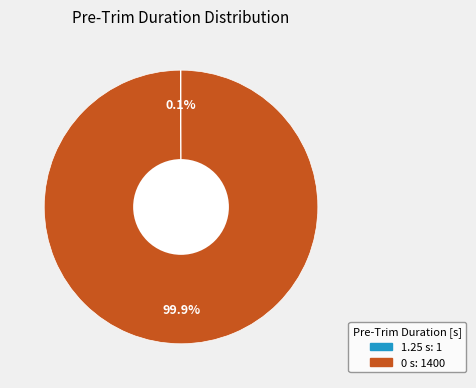

Is there any slice that represents more than half of the pie?

Yes